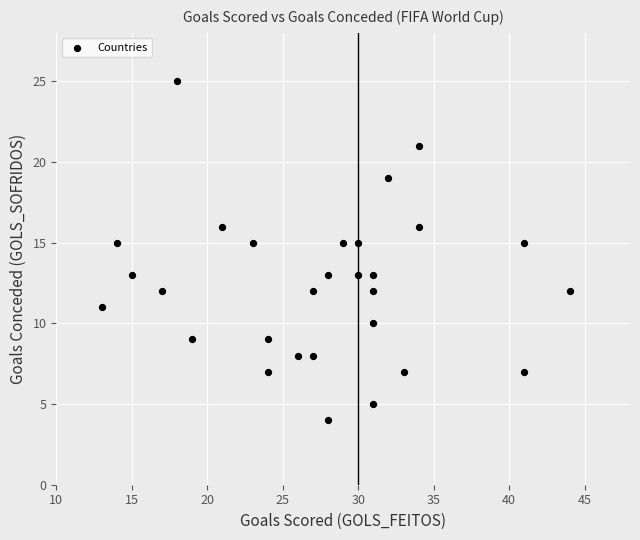

What is the range of X values (max minus min)?

31